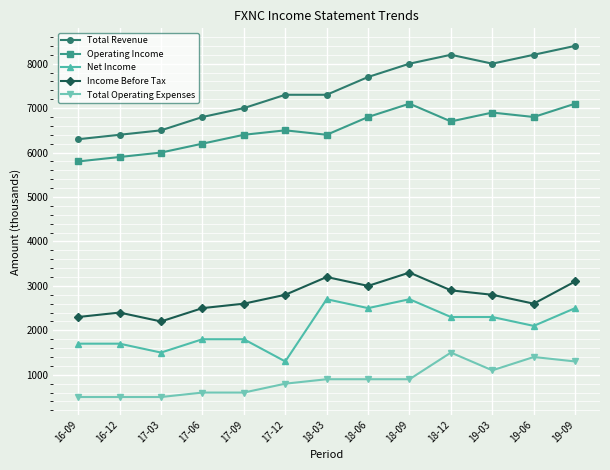

What is the label of the 3rd point from the right?

19-03